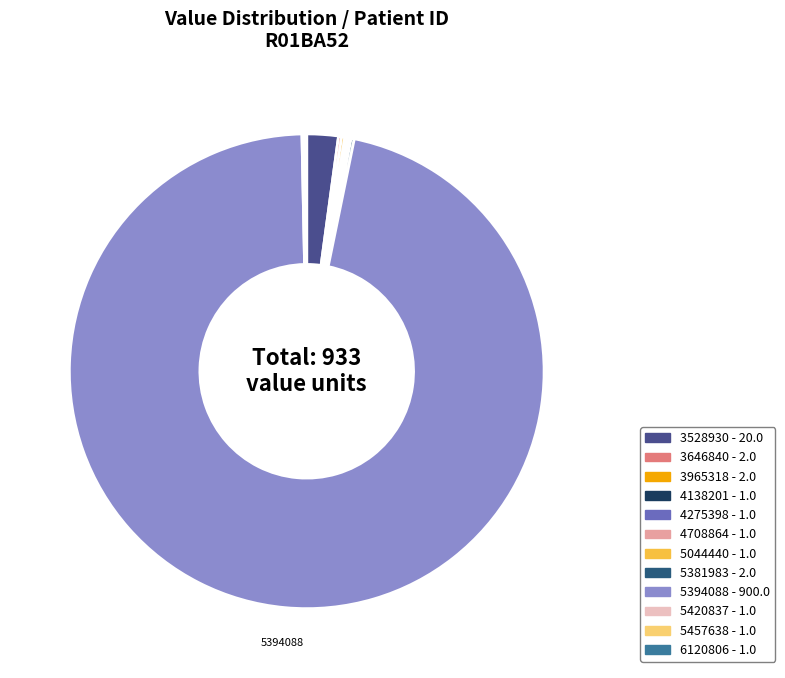

How much of the chart is everything except 3965318?

99.8%